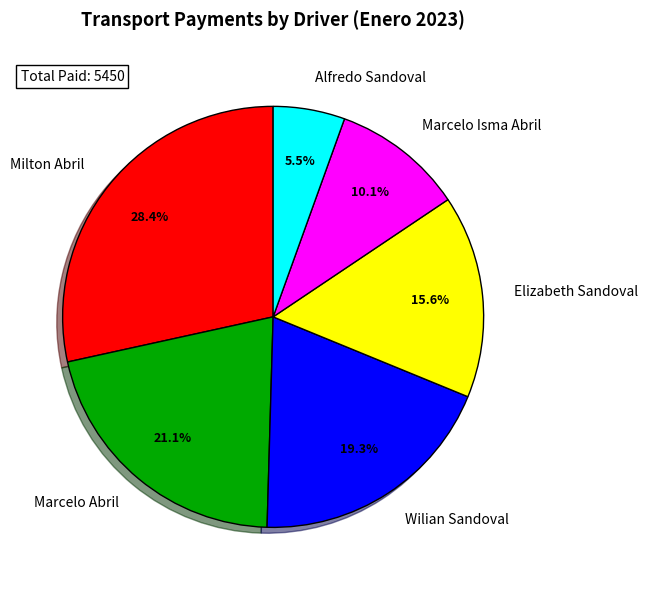

To the nearest percent, what is the average slice percentage?

17%